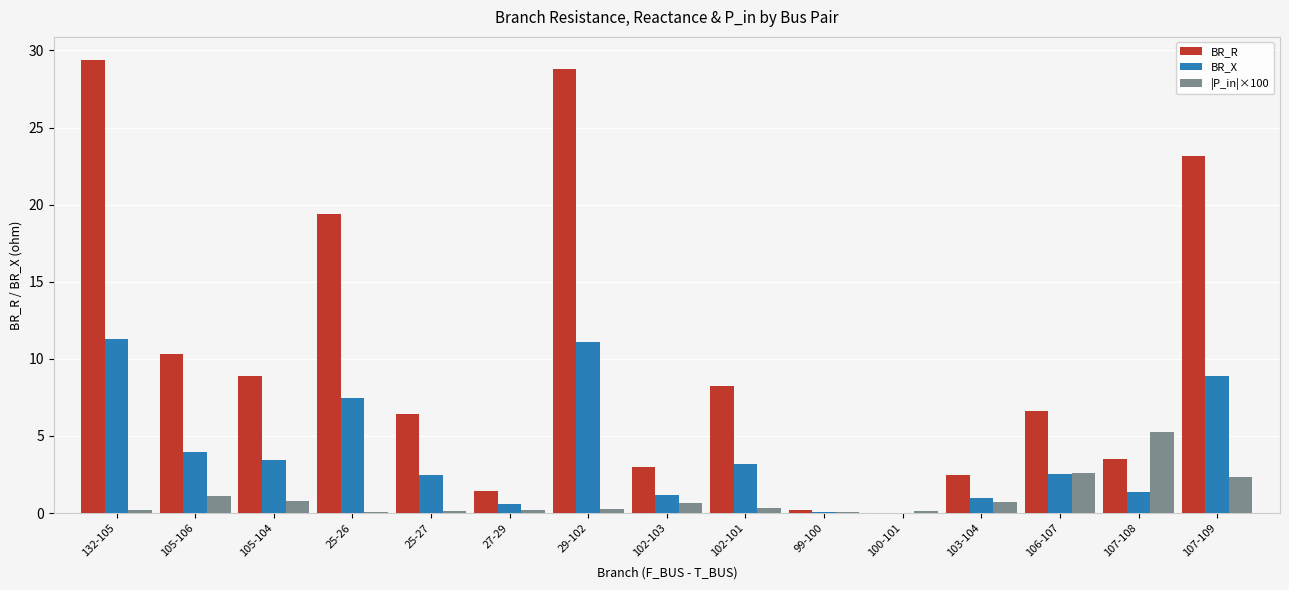

How many groups of bars are there?

15